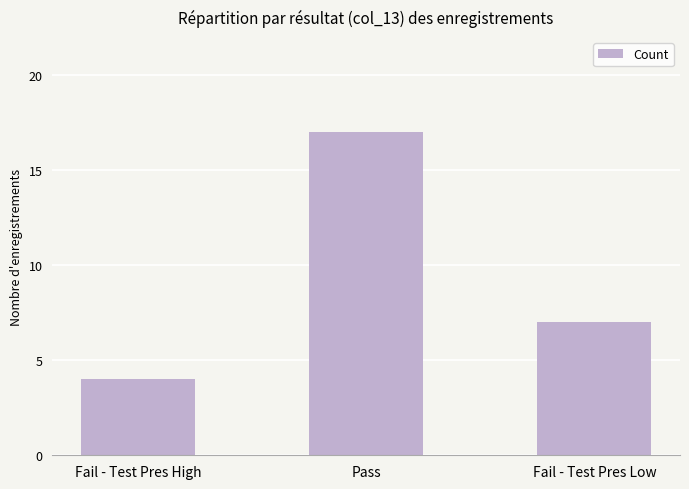

List the labels in order of value, smallest first.

Fail - Test Pres High, Fail - Test Pres Low, Pass